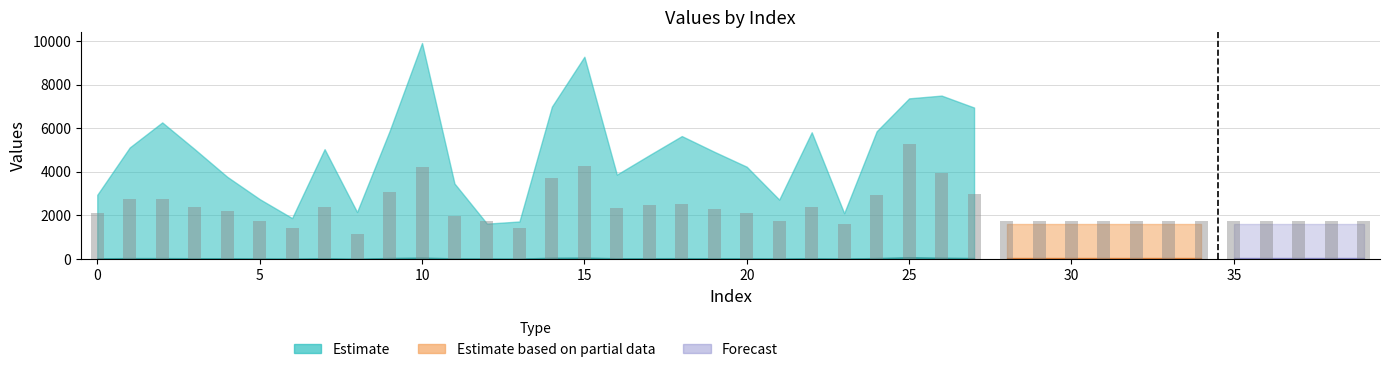

What is the total value across all series at 2?

6309